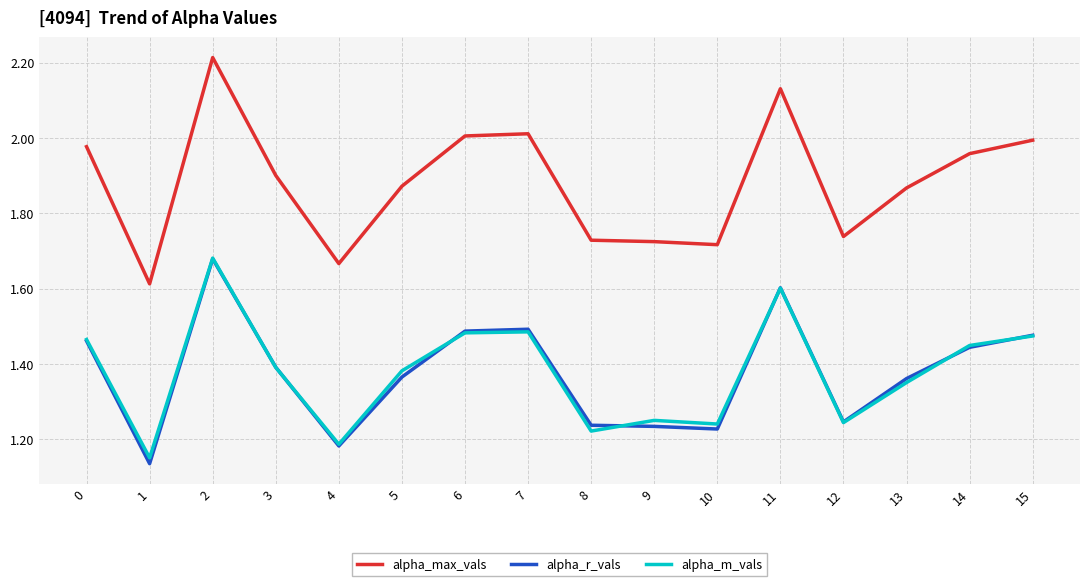

What is the sum of all alpha_m_vals values?

22.1